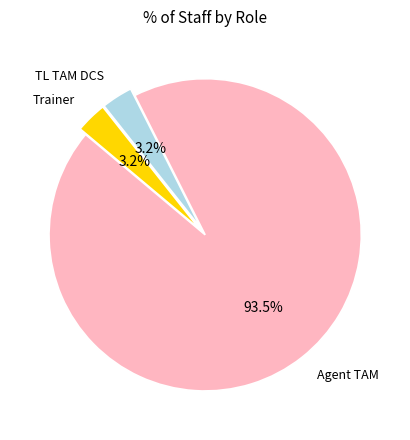

Approximately how many times larger is the value at Trainer compared to TL TAM DCS?

1.0